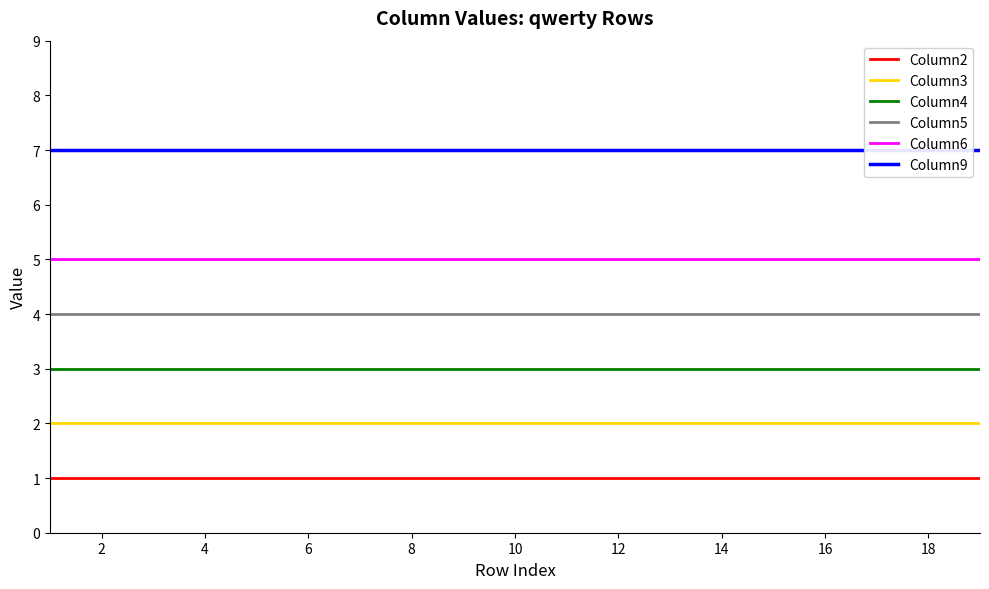

True or false: Column2 and Column3 intersect in this chart.

False